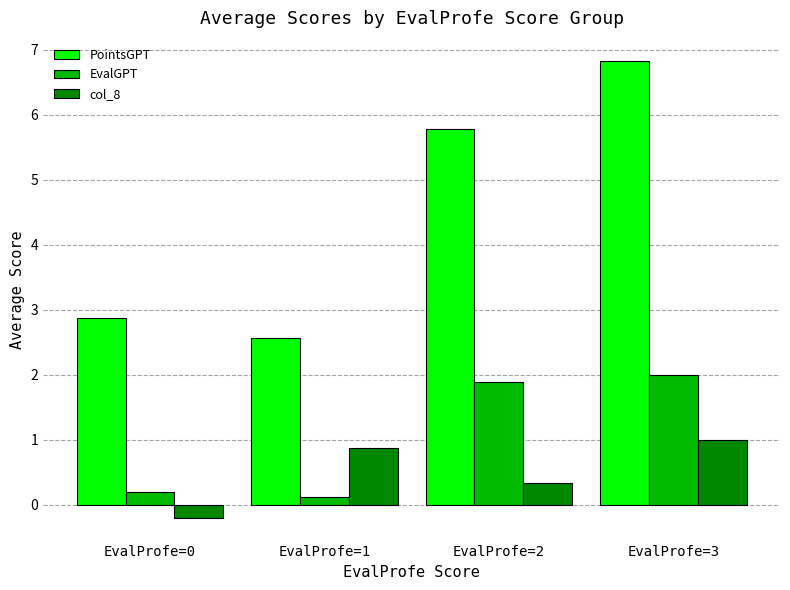

Which series has the largest range (max minus min)?

PointsGPT